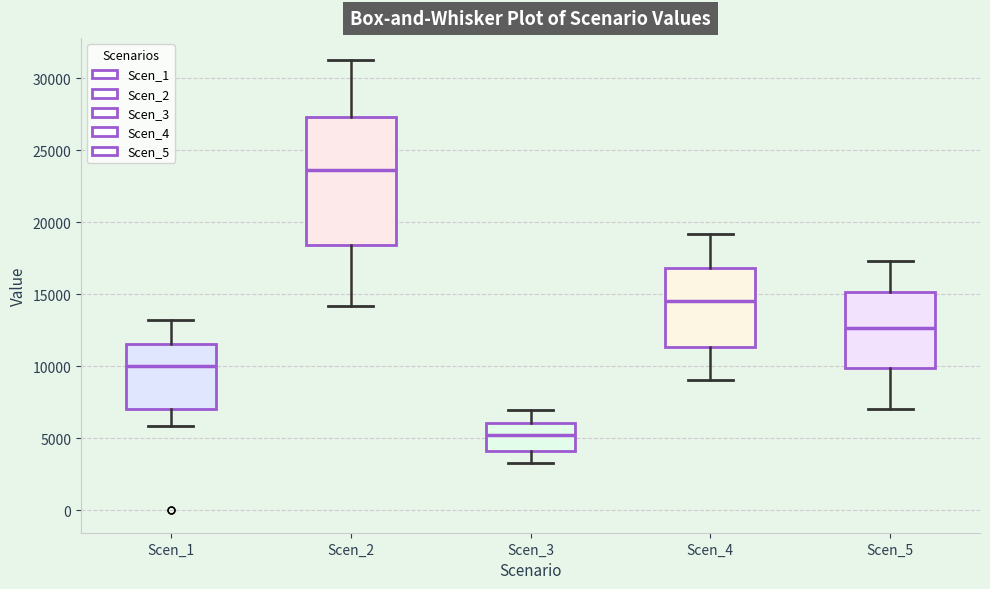

Reading left to right, transcribe this box plot: for each box, give where its median line is, the range the box spans, and where its two whiskers end, as read against the y-axis. The values are not printed on the chart, so give them approximately, as read against the axis.

Scen_1: median 10000, box 7000 to 11500, whiskers 6000 to 13000
Scen_2: median 23500, box 18500 to 27500, whiskers 14000 to 31000
Scen_3: median 5000, box 4000 to 6000, whiskers 3500 to 7000
Scen_4: median 14500, box 11500 to 17000, whiskers 9000 to 19000
Scen_5: median 12500, box 10000 to 15000, whiskers 7000 to 17500